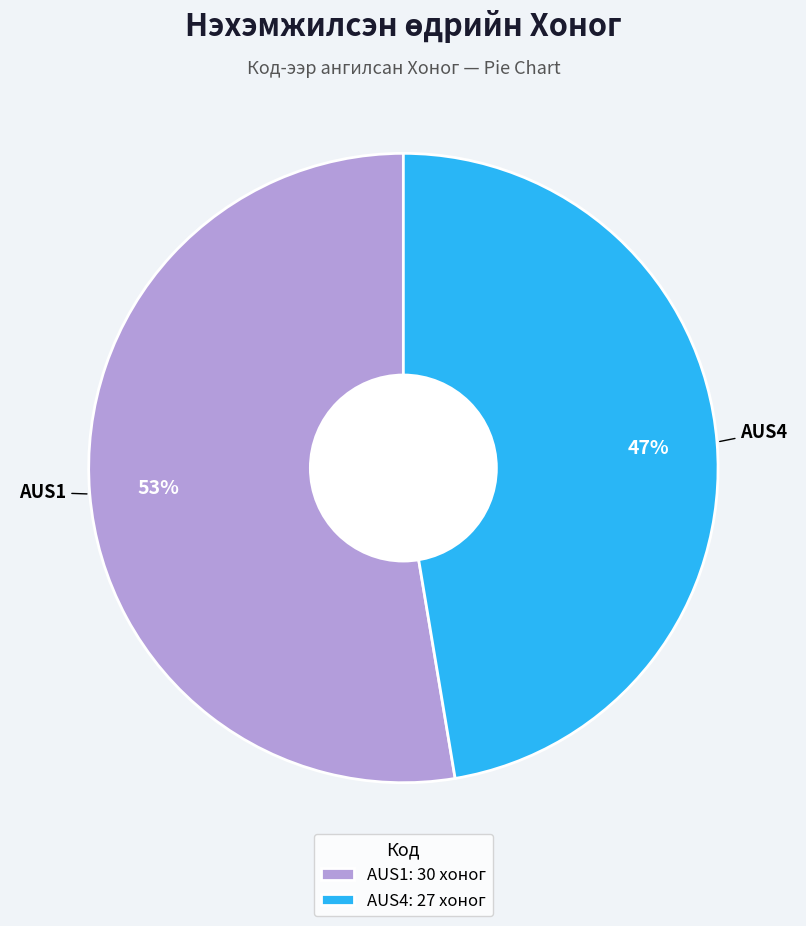

Rank the categories by value from lowest to highest.

AUS4, AUS1